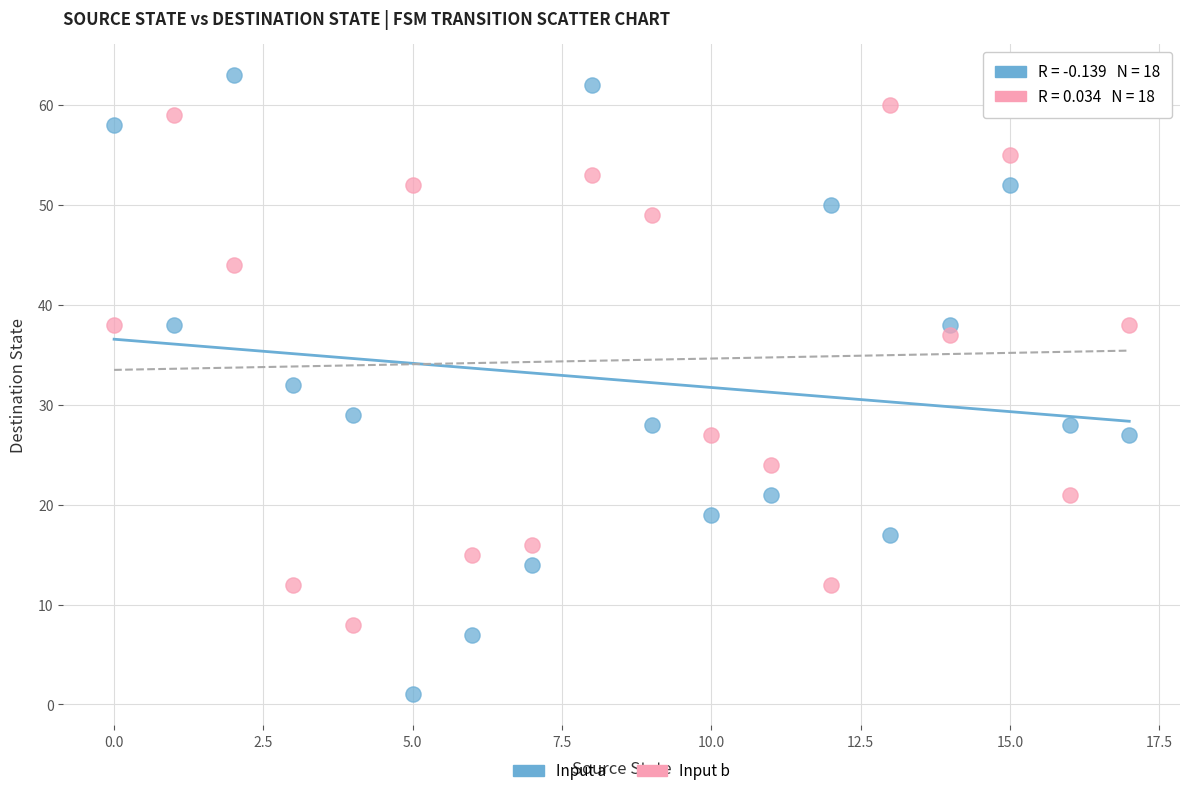

Which series contains the lowest Y value?

Input a